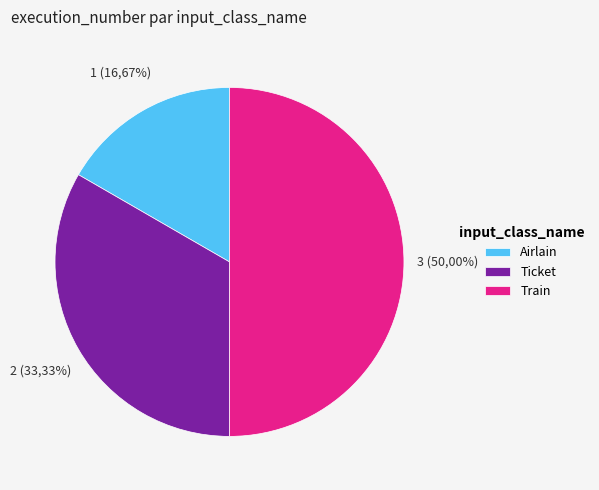

What is the largest slice in the pie chart?

Train